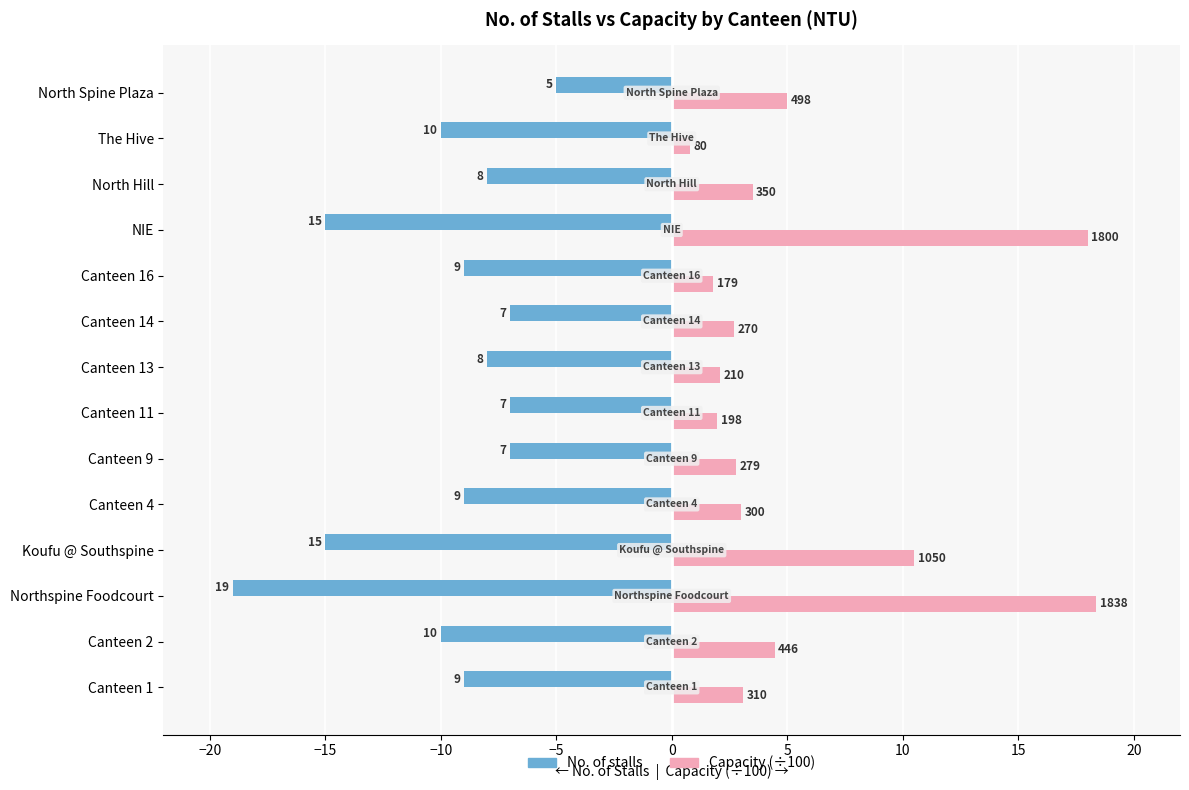

What is the sum of all No. of stalls values?

-138.0